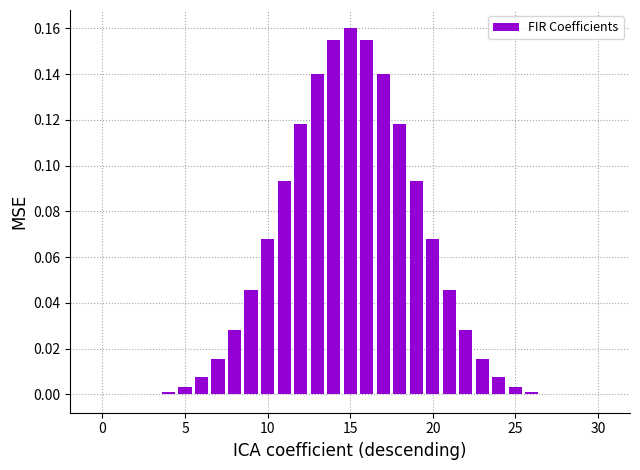

What is the sum of all values?

1.5